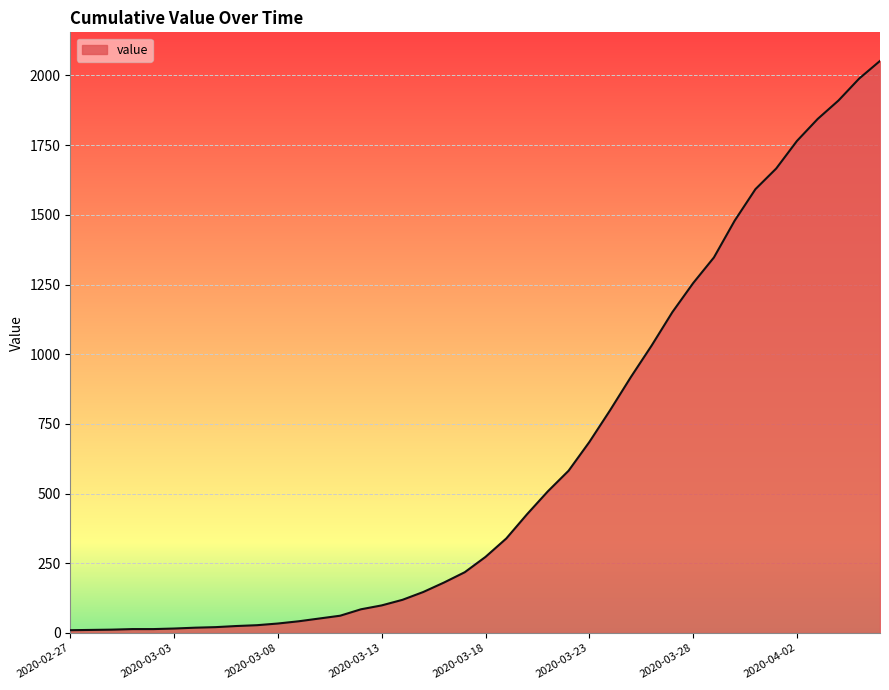

What is the maximum value shown in the chart?

2052